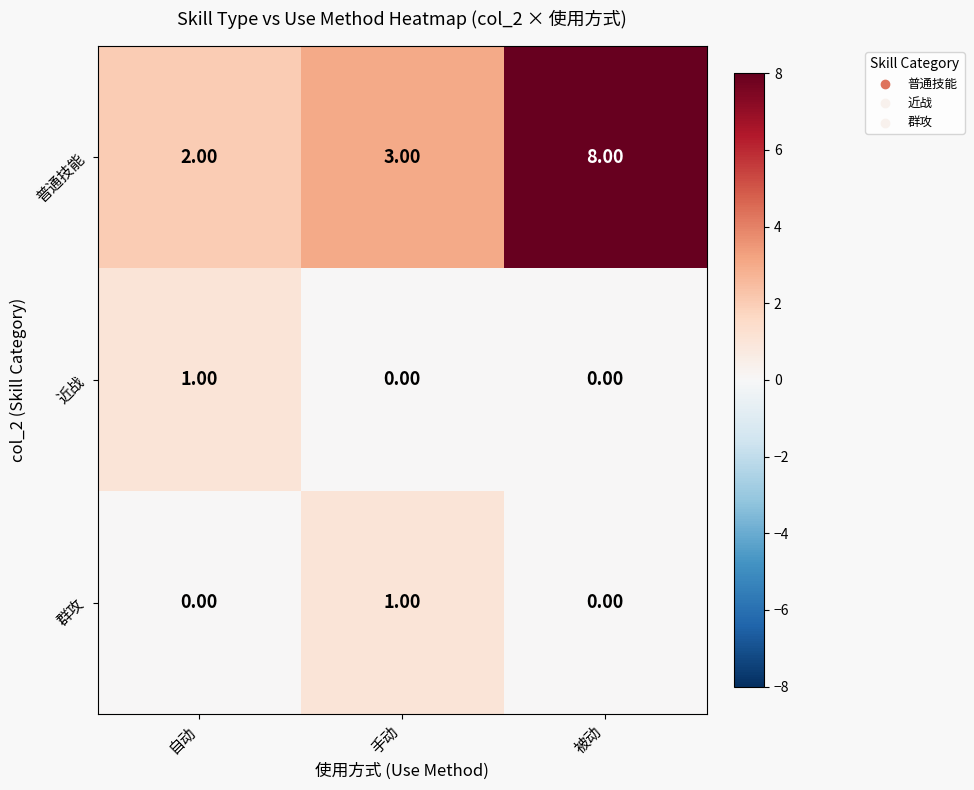

Count the number of categories in the chart.

3